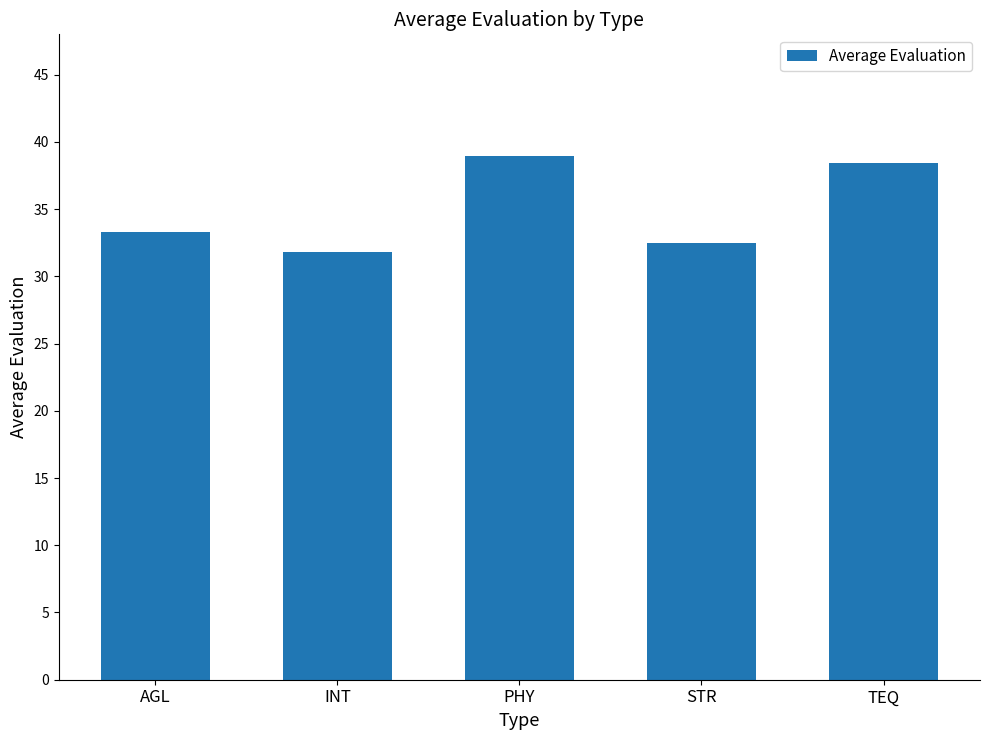

Rank the categories by value from lowest to highest.

INT, STR, AGL, TEQ, PHY